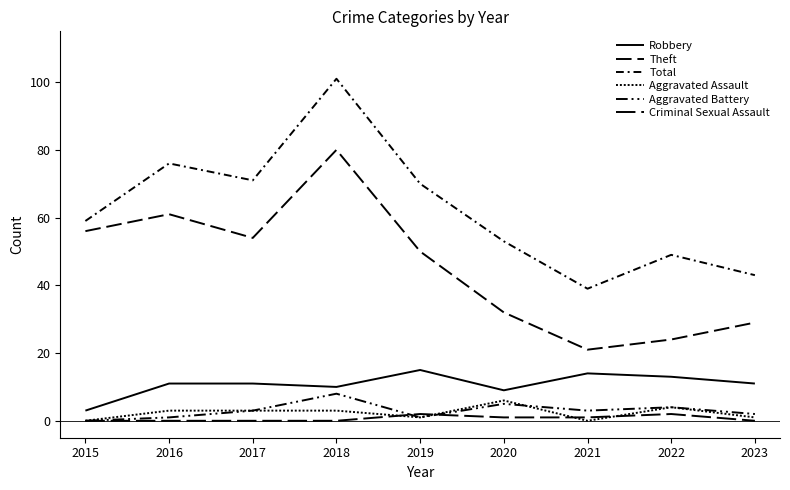

What is the sum of all Criminal Sexual Assault values?

6